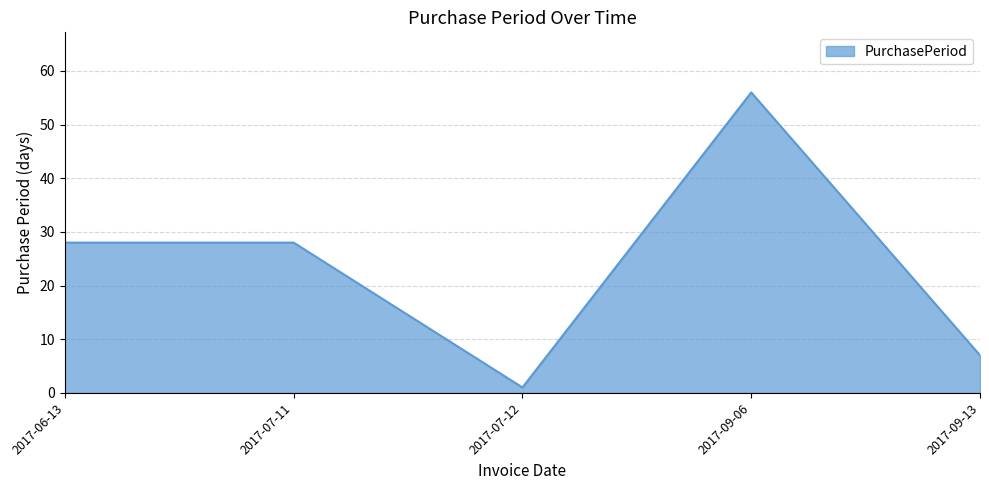

What position from the left is 2017-09-06?

4